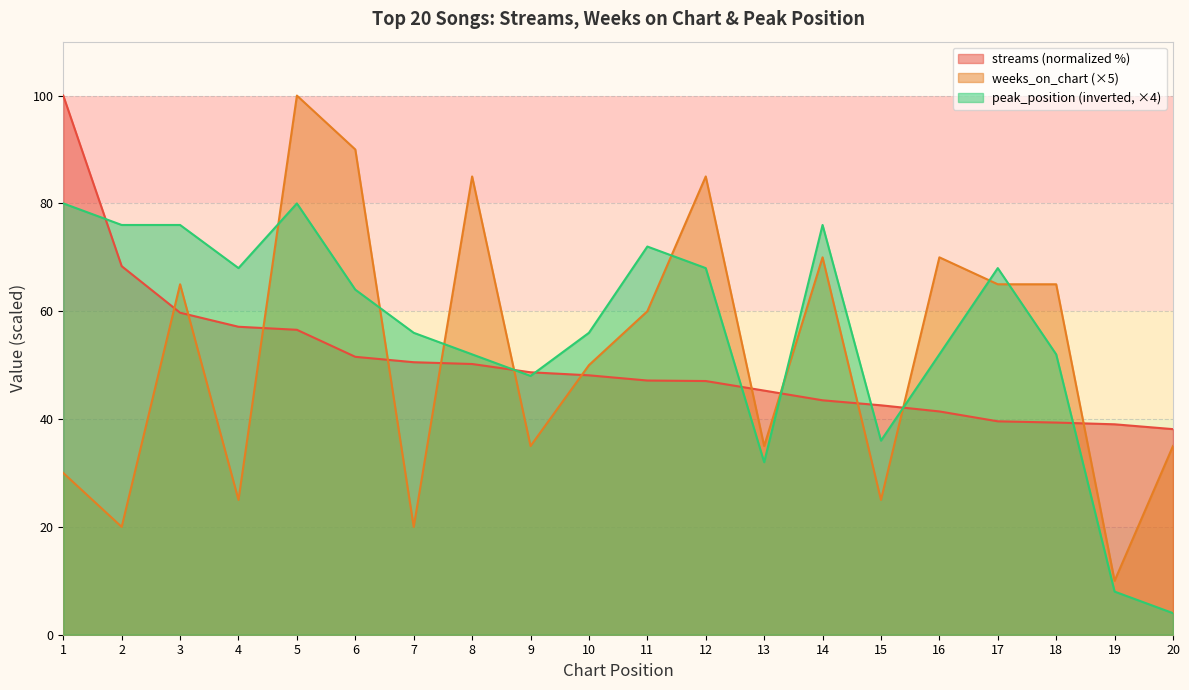

At how many categories does at least one series exceed 59?

13